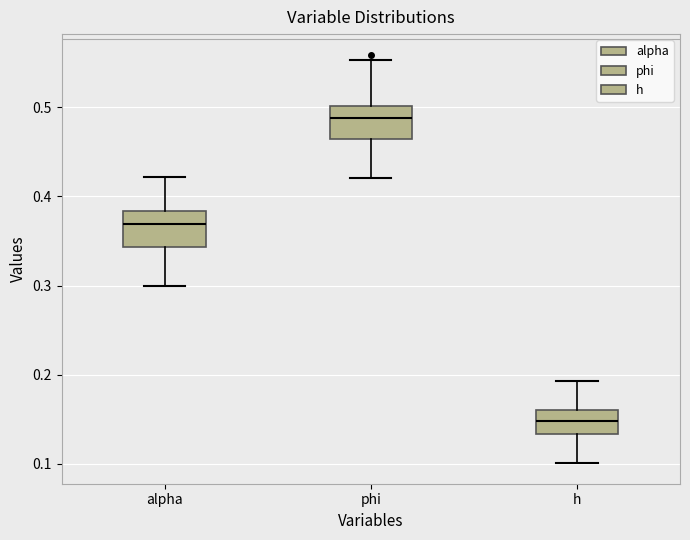

Where does the lower whisker of the box for h end on the y-axis? The values are not printed on the chart, so give them approximately, as read against the axis.

0.10